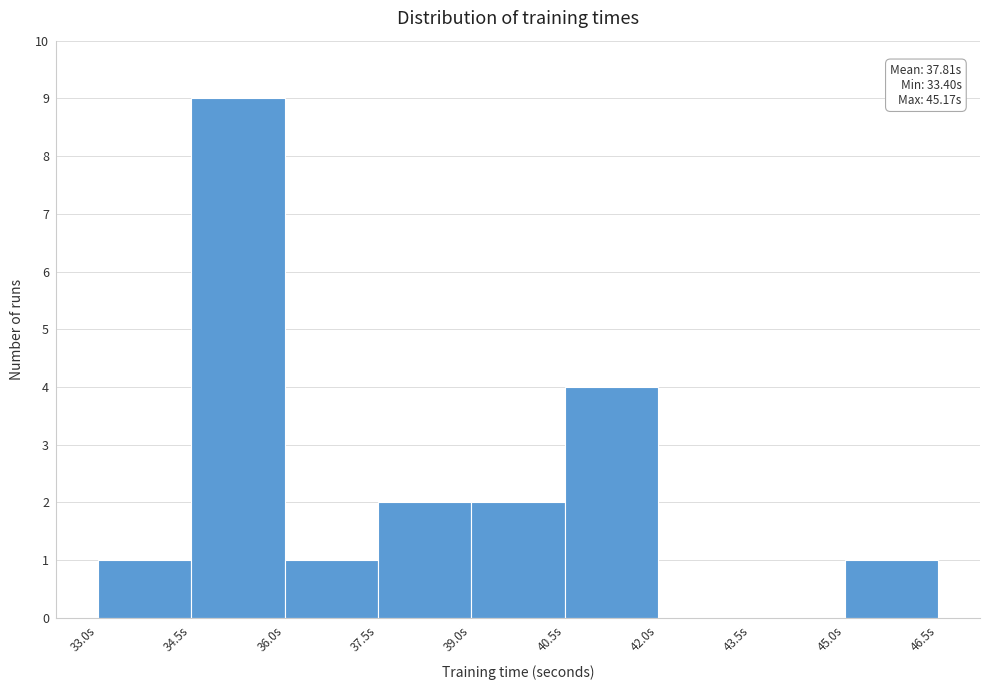

Over which range of the x-axis is the bar tallest?

34.5 to 36.0